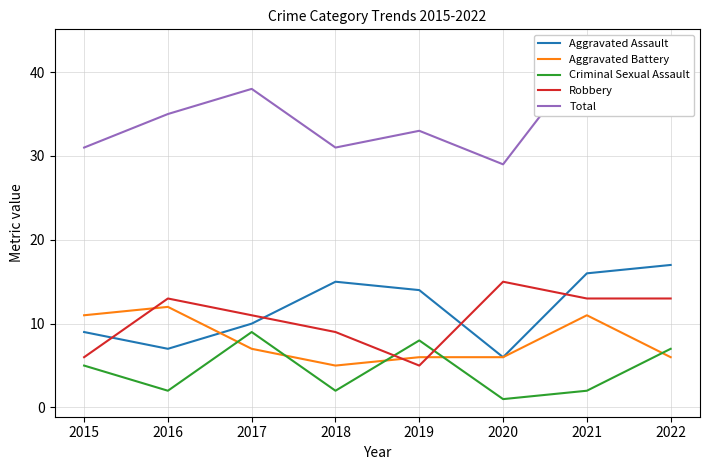

True or false: Aggravated Assault and Total cross at least once.

False